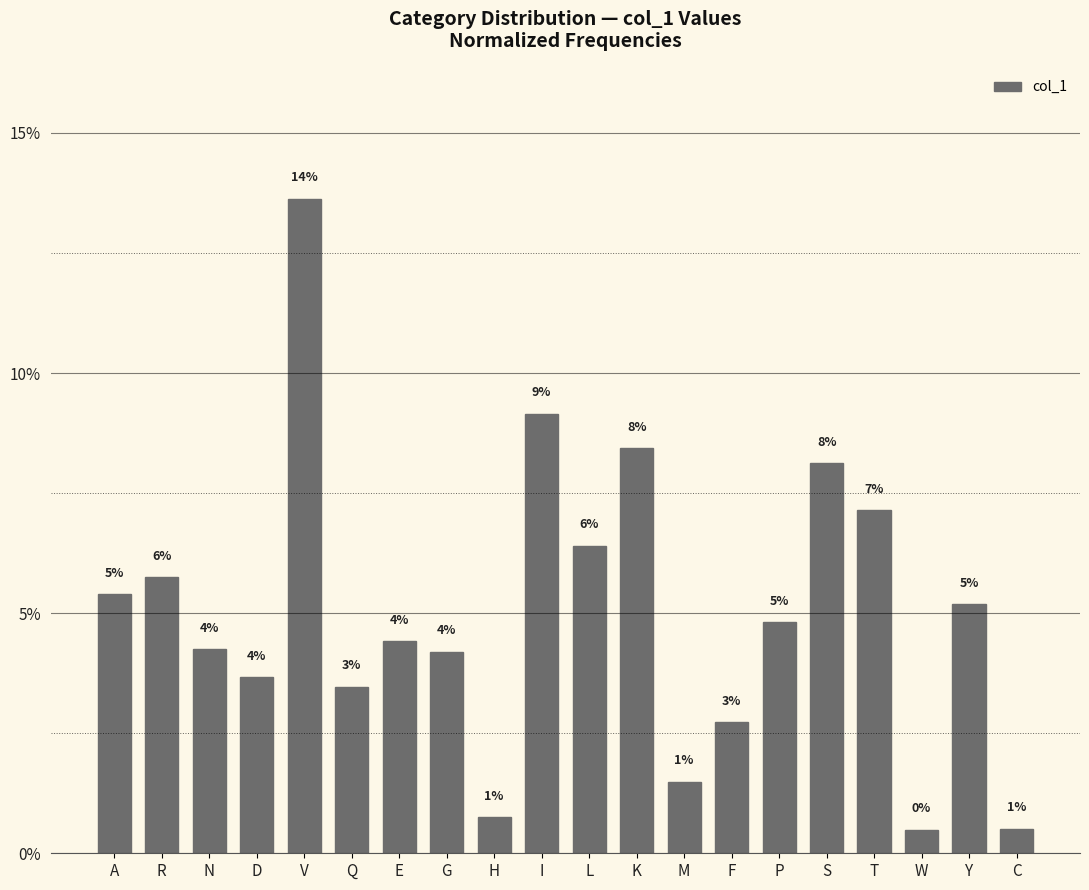

Rank the categories by value from highest to lowest.

V, I, K, S, T, L, R, A, Y, P, E, N, G, D, Q, F, M, H, C, W